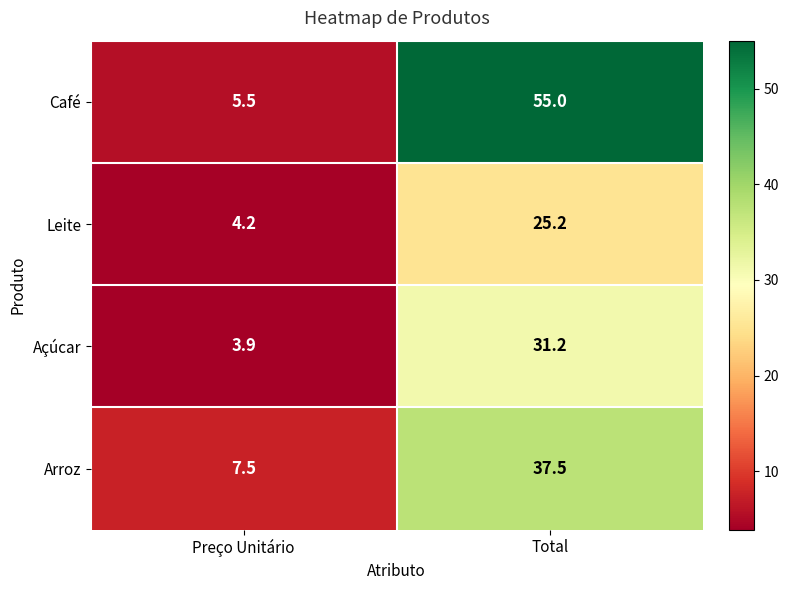

Between Preço Unitário and Total, which series saw the biggest shift?

Café